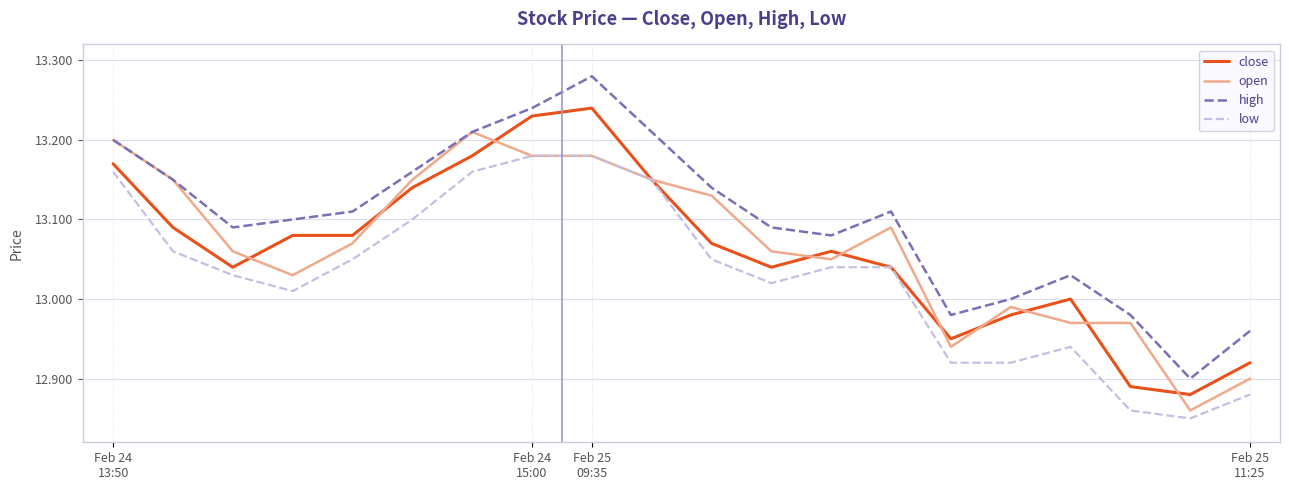

Which series has the largest total across all categories?

high